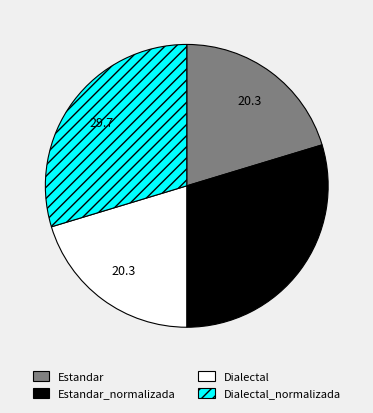

Is there any slice that represents more than half of the pie?

No